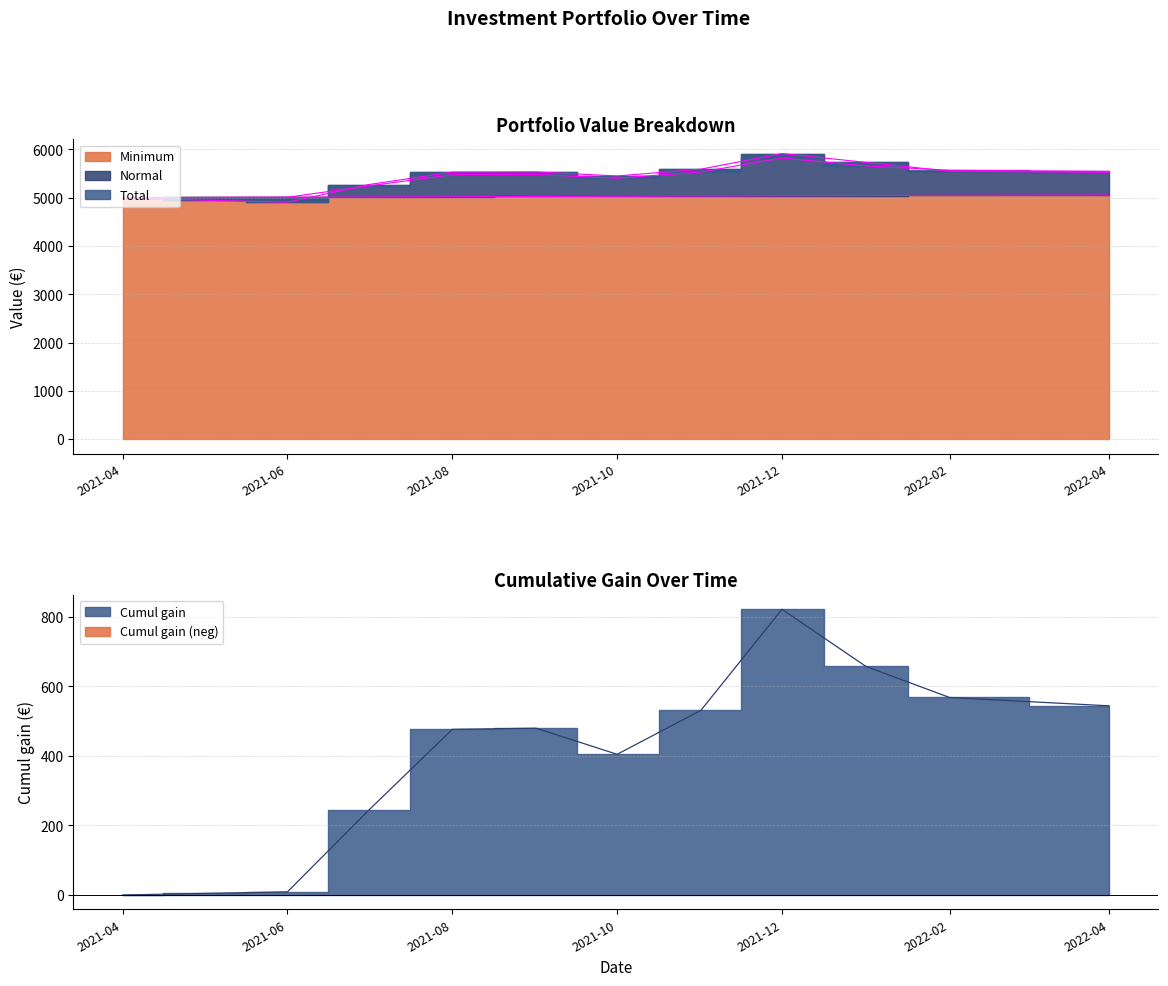

Is it true that Minimum equals 5050.0 at 2022-02?

True